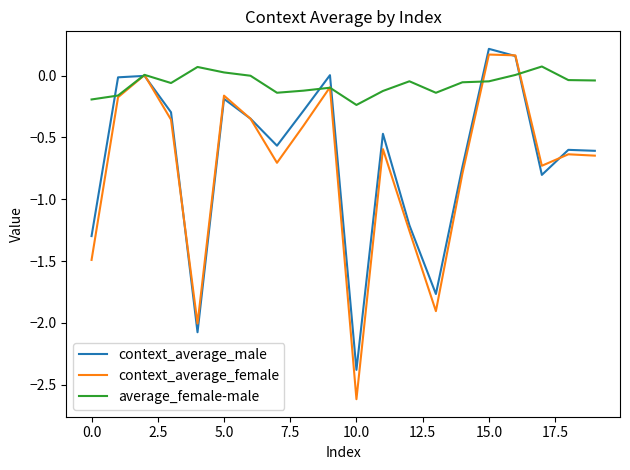

Which series has the largest range (max minus min)?

context_average_female